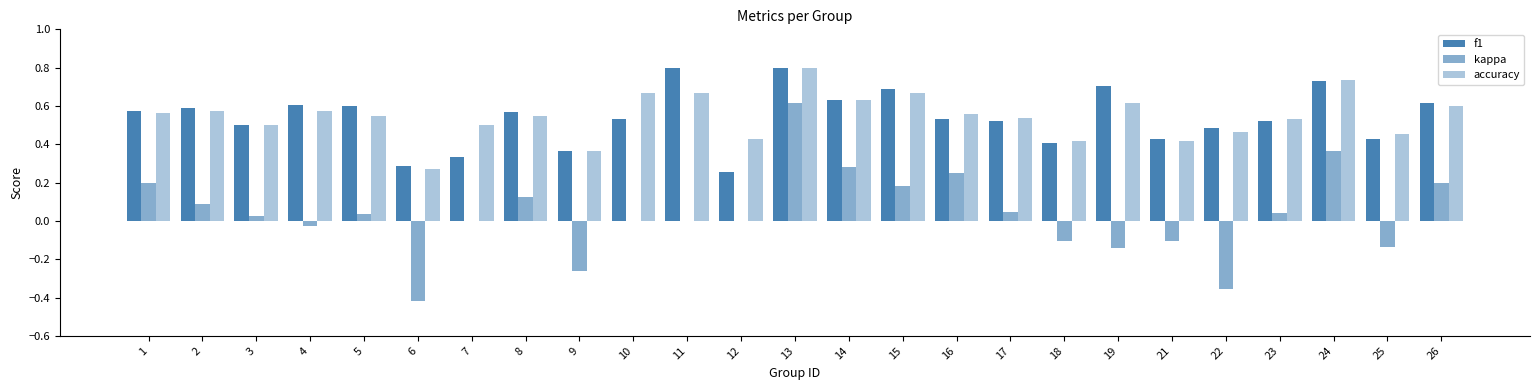

Are the bars grouped side by side (vs. stacked)?

Yes